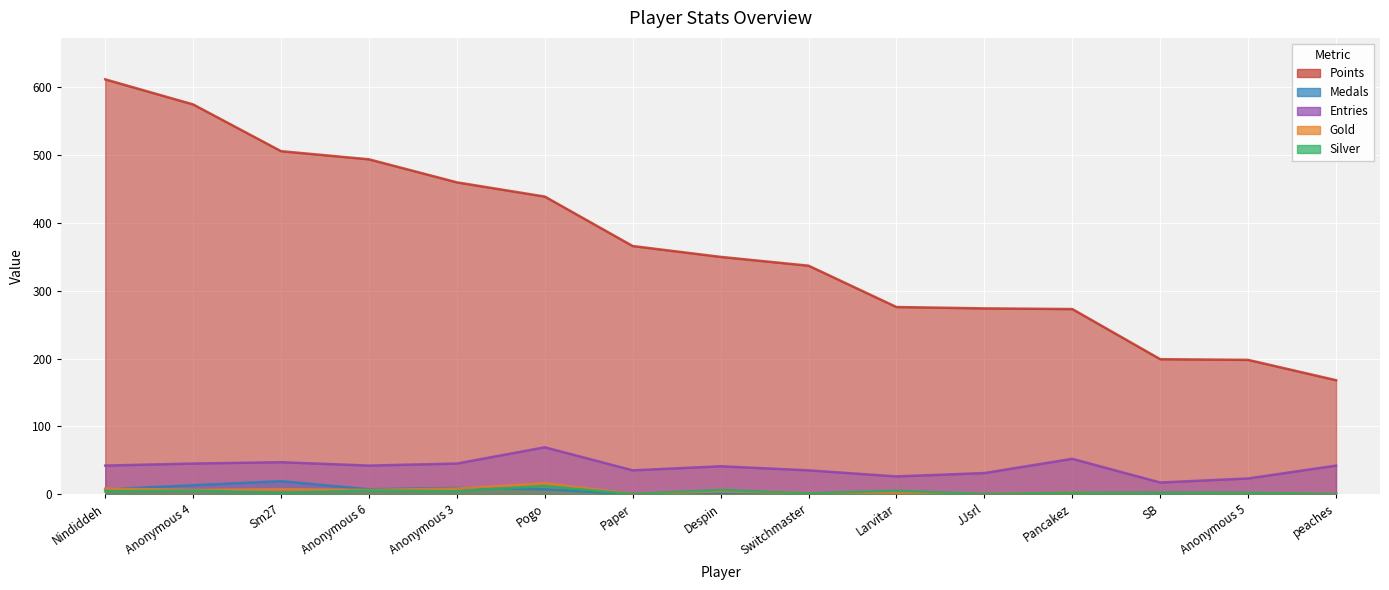

At which category is the sum across all series the highest?

Nindiddeh